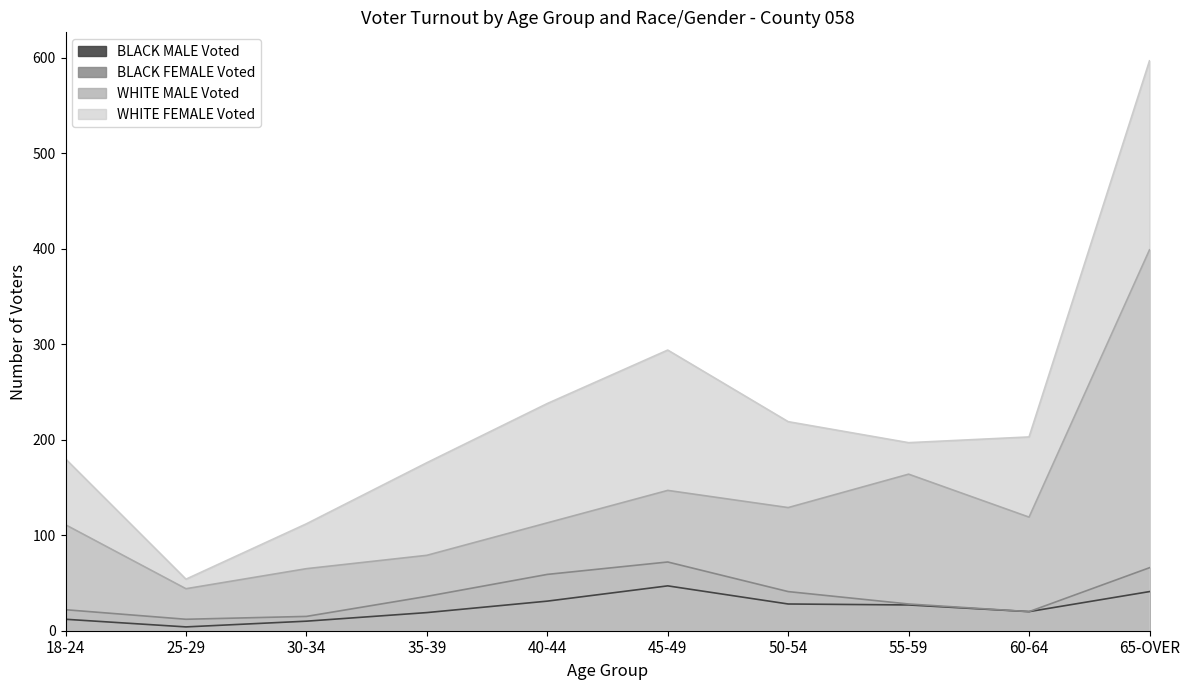

Which series has the largest total across all categories?

WHITE FEMALE Voted